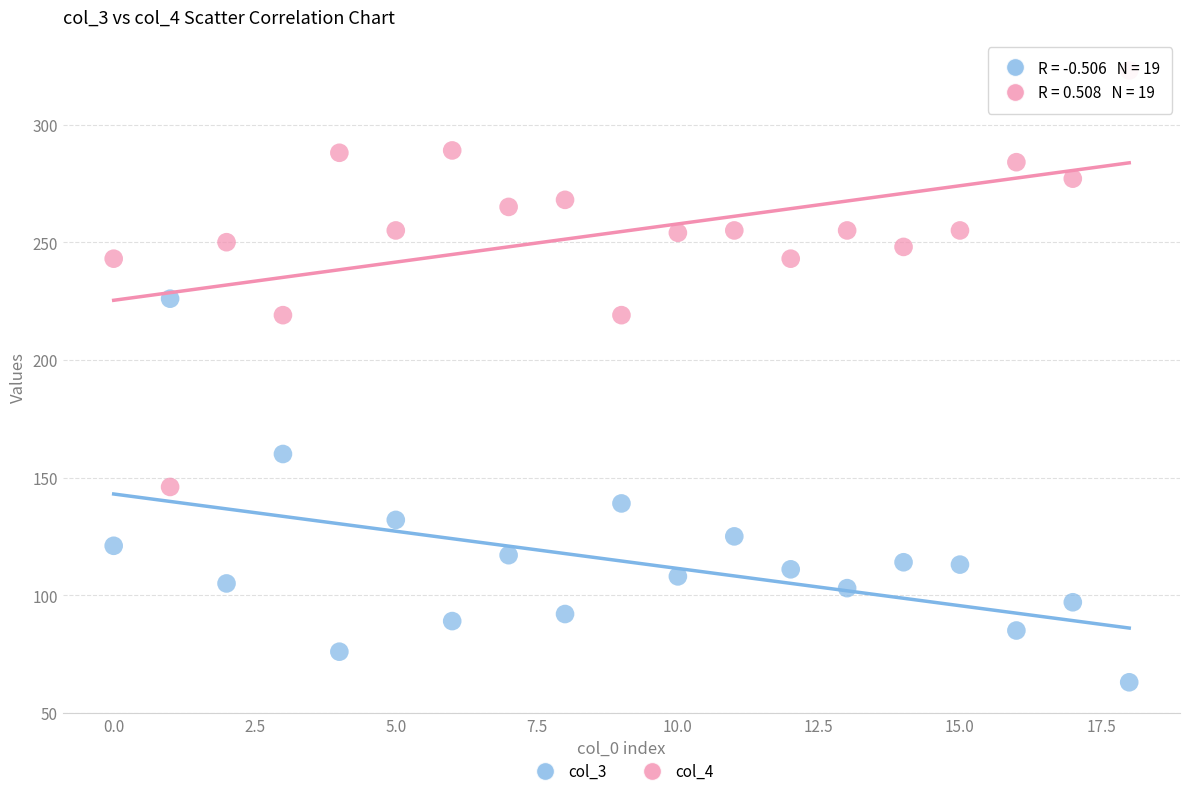

Which series reaches the minimum Y coordinate?

col_3